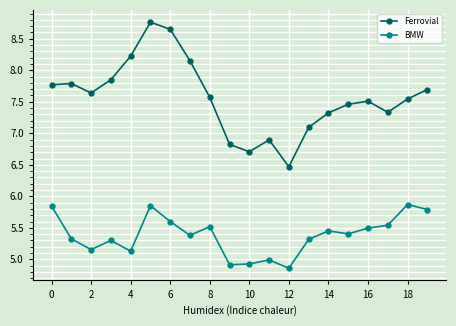

What is the minimum value for BMW?

4.9